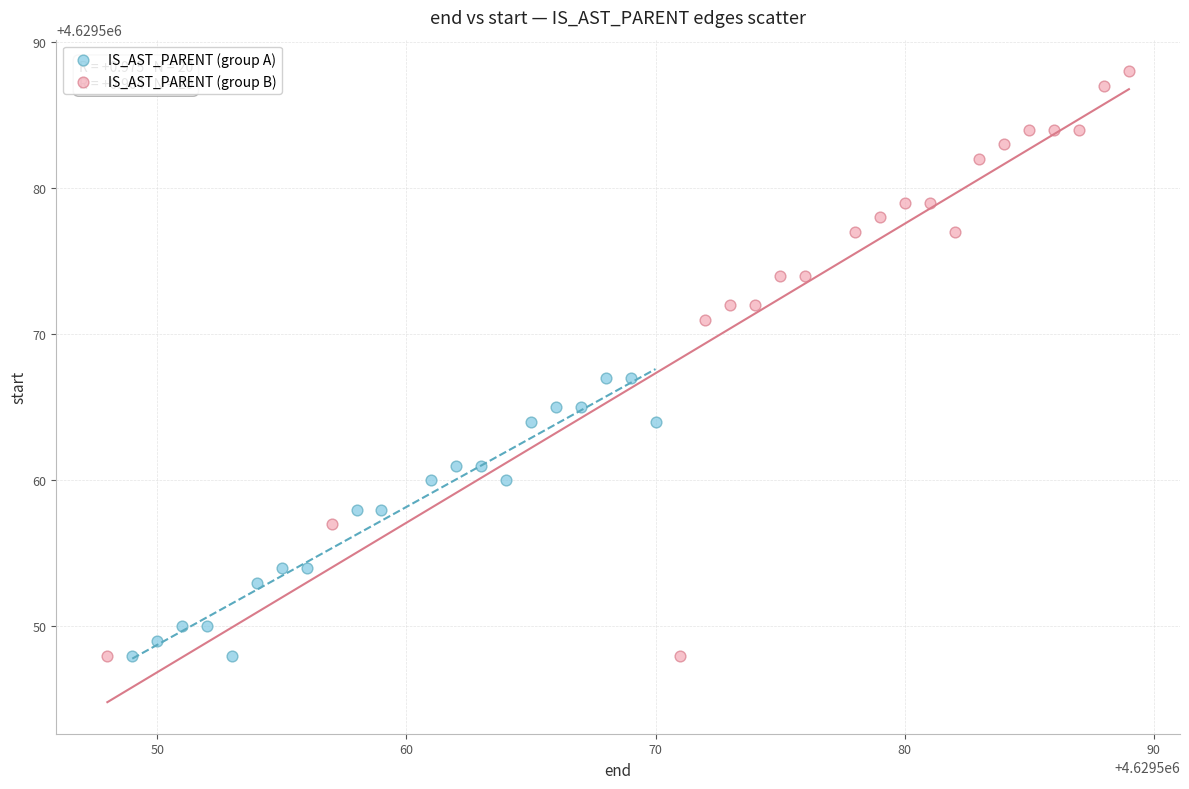

What are all the series names shown in the legend?

IS_AST_PARENT (group A), IS_AST_PARENT (group B)